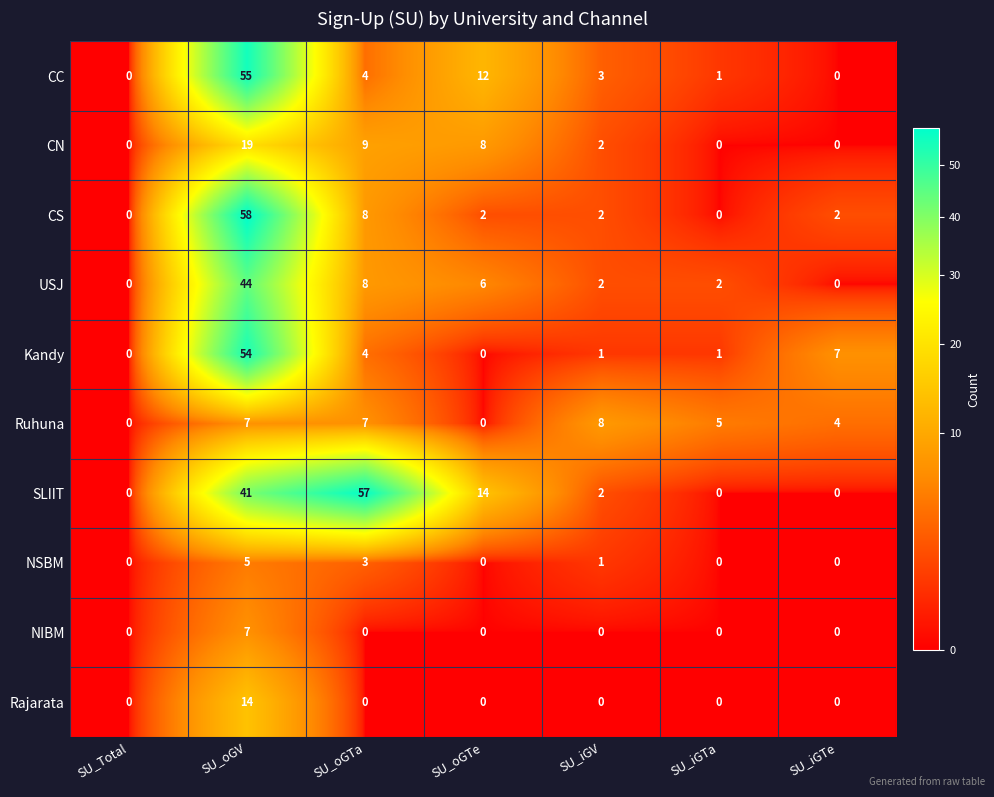

What is the difference between the second highest and minimum values in the NSBM series?

3